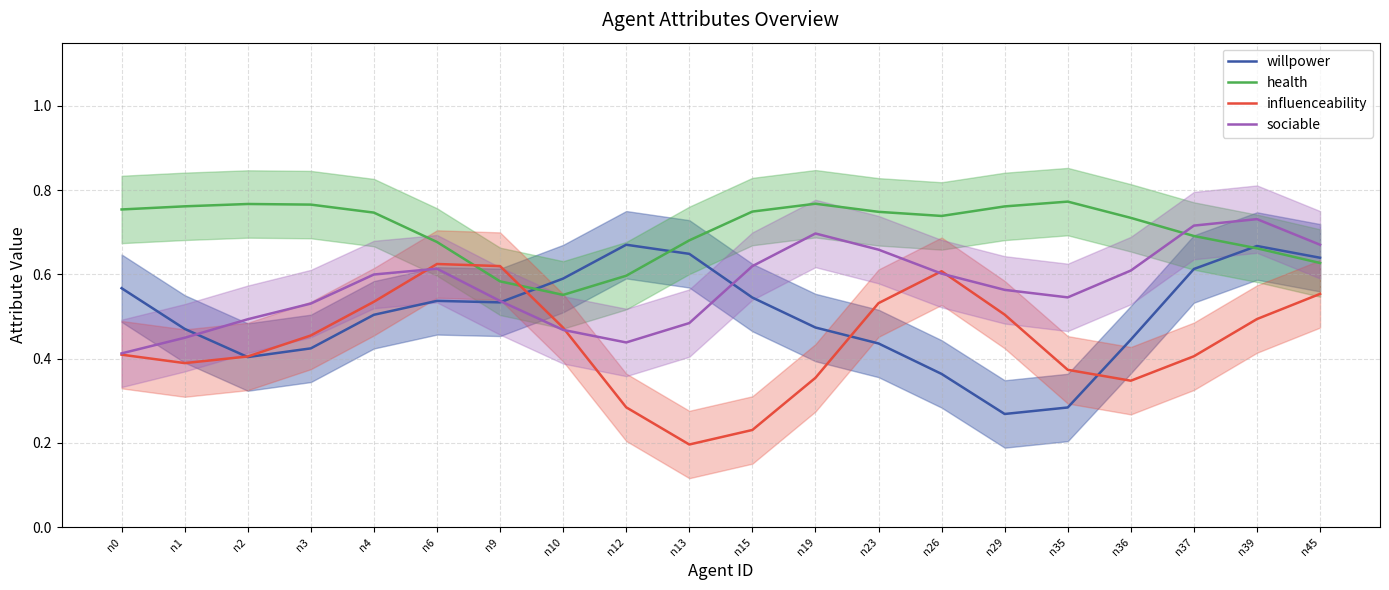

Which series has the largest range (max minus min)?

influenceability